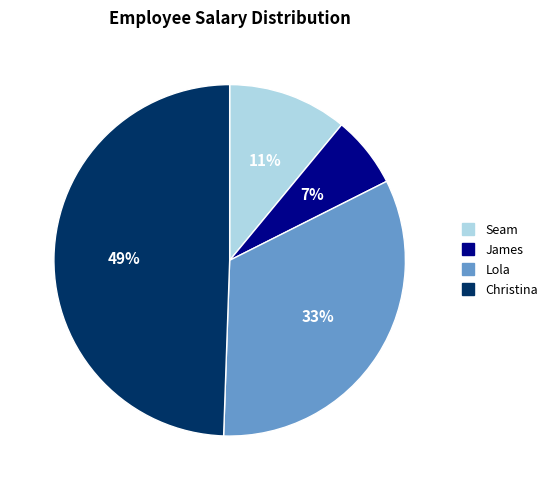

What is the ratio of the value at Lola to the value at Christina?

0.7